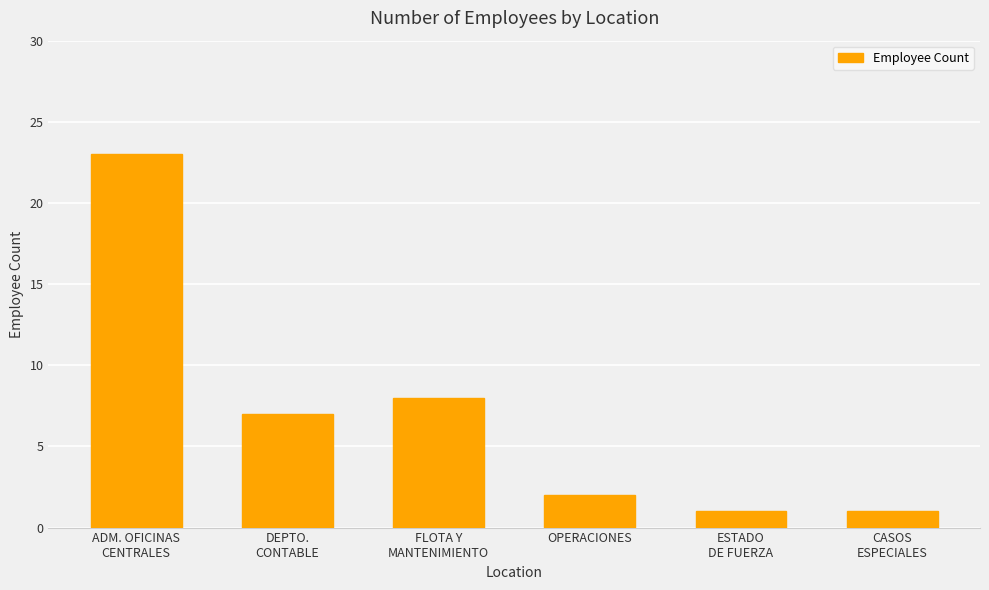

What is the sum of all values?

42